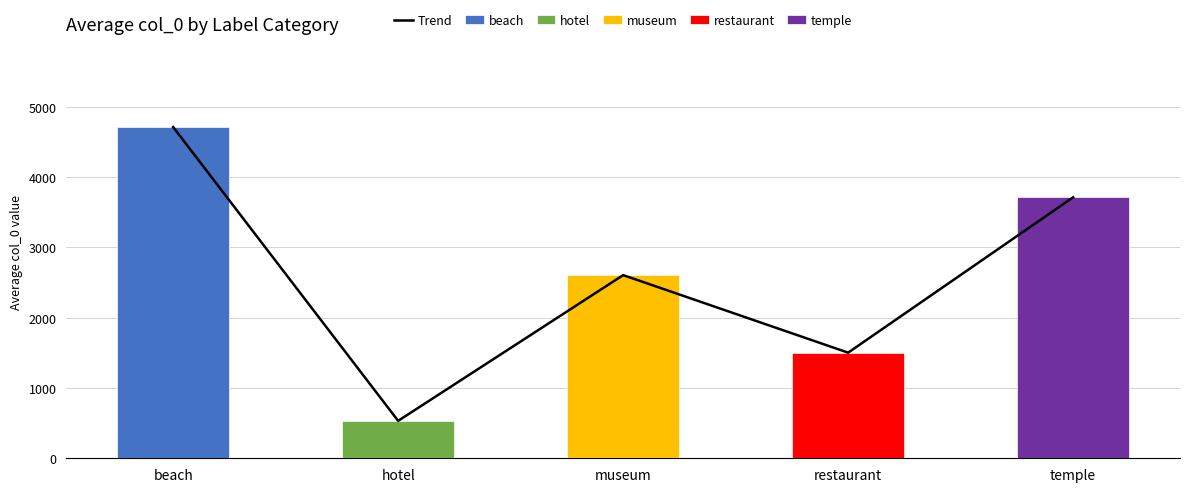

Which series changed the most between museum and temple?

Trend